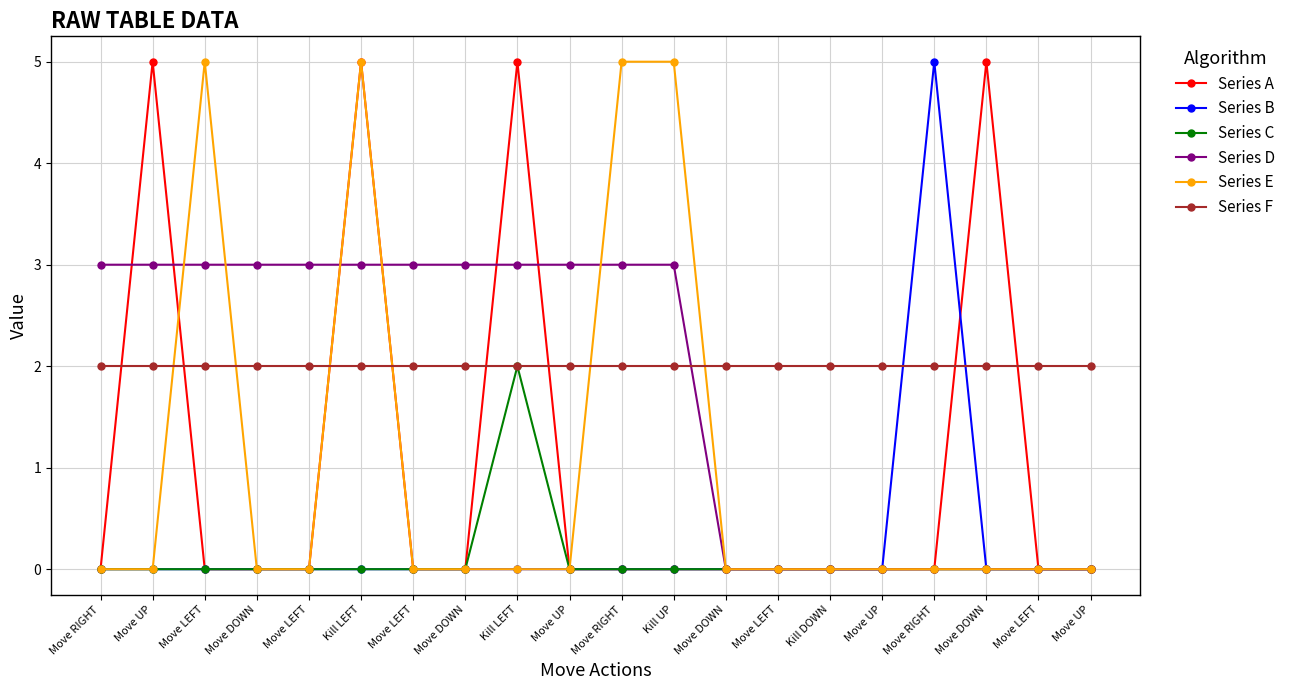

List the series in order of their peak value, highest first.

Series A, Series B, Series E, Series D, Series C, Series F